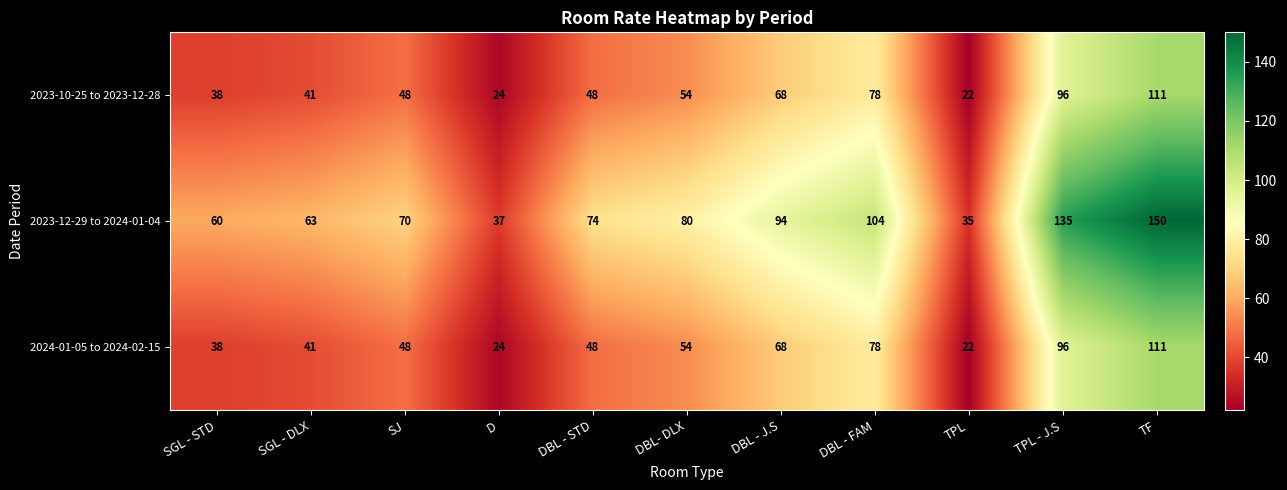

Which series has the largest total across all categories?

2023-12-29 to 2024-01-04